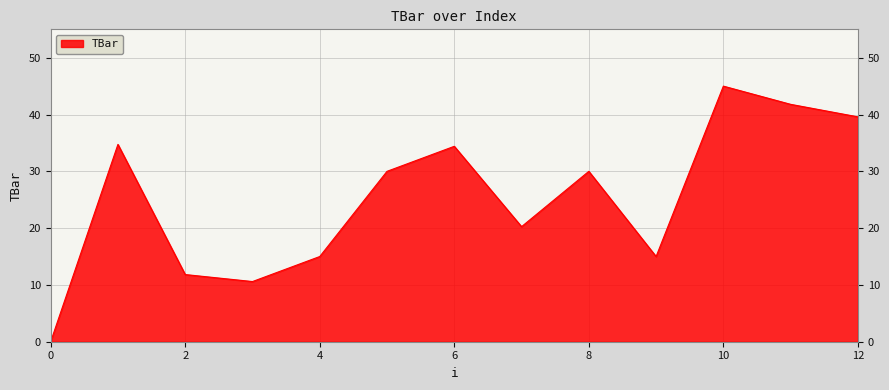

What is the difference between the maximum and minimum values?

45.0